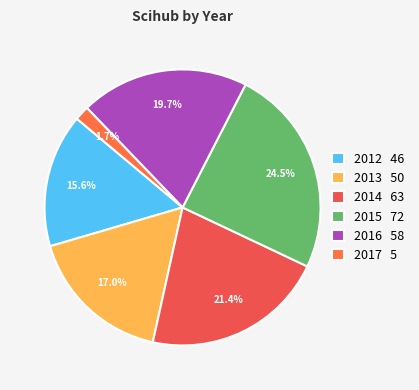

To the nearest percent, what portion does 2012 represent?

16%